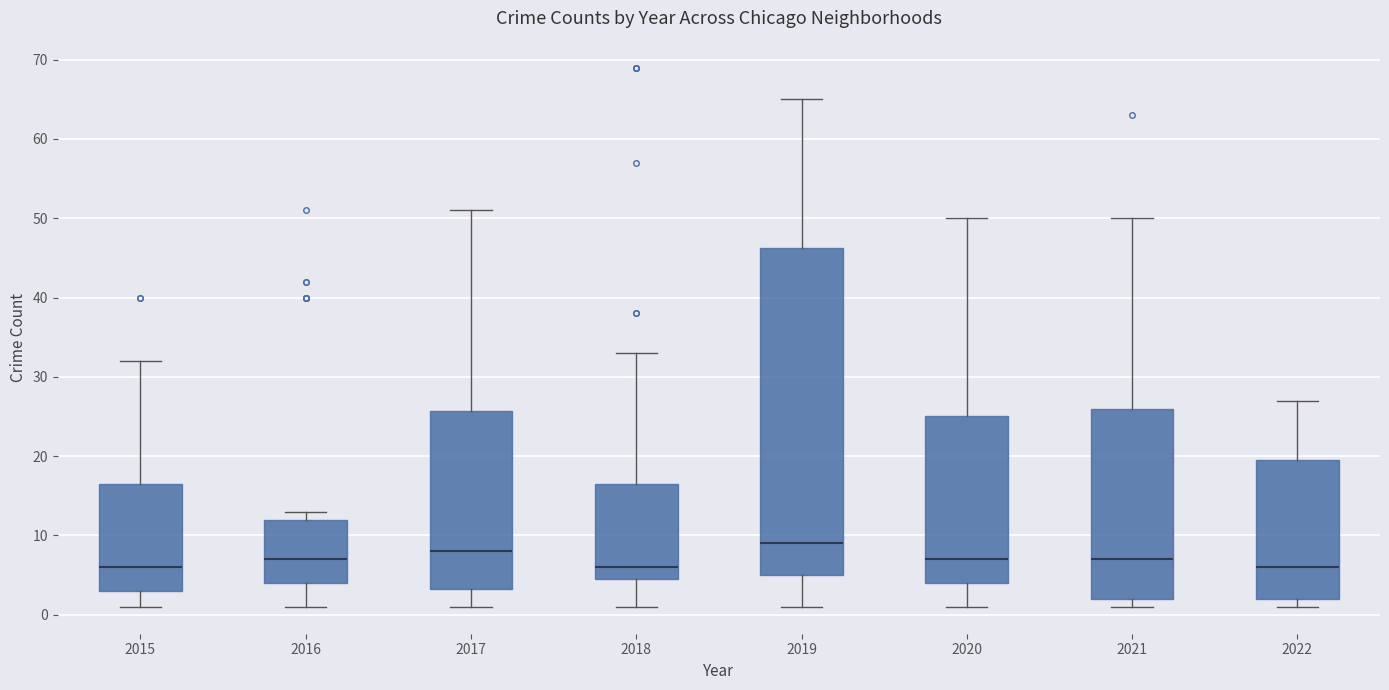

Which box is the tallest, from its lower edge to its upper edge?

2019